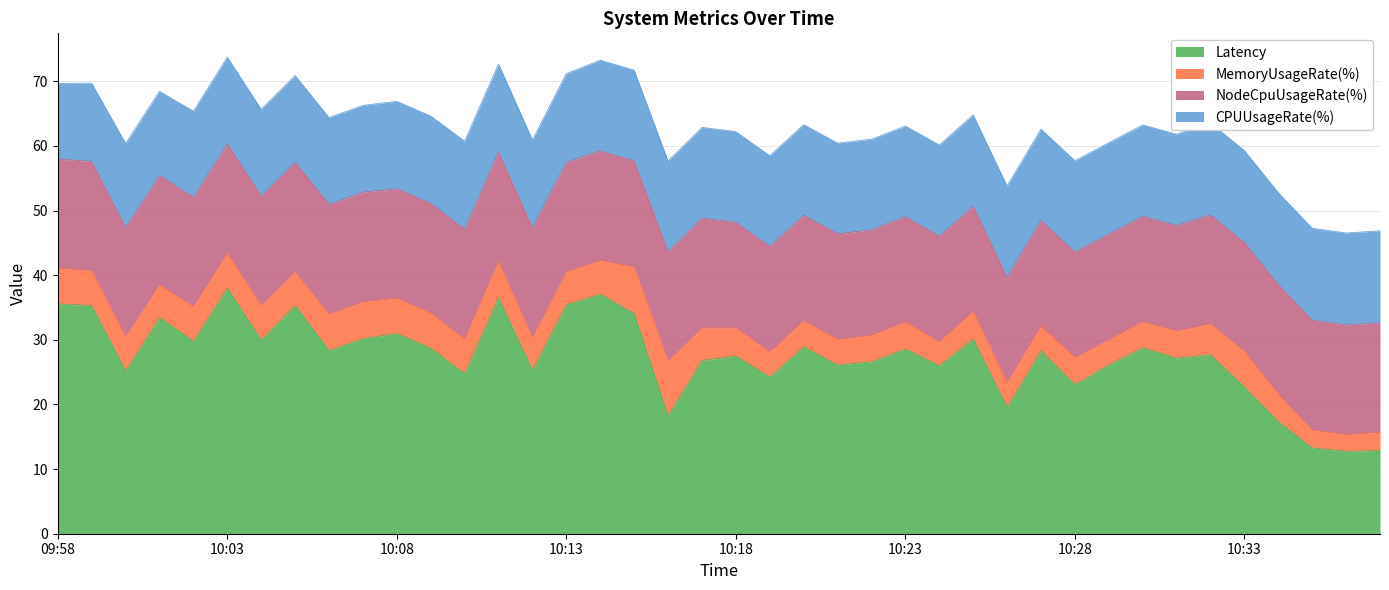

At 10:29, list the series in order from smallest to largest.

MemoryUsageRate(%), CPUUsageRate(%), NodeCpuUsageRate(%), Latency